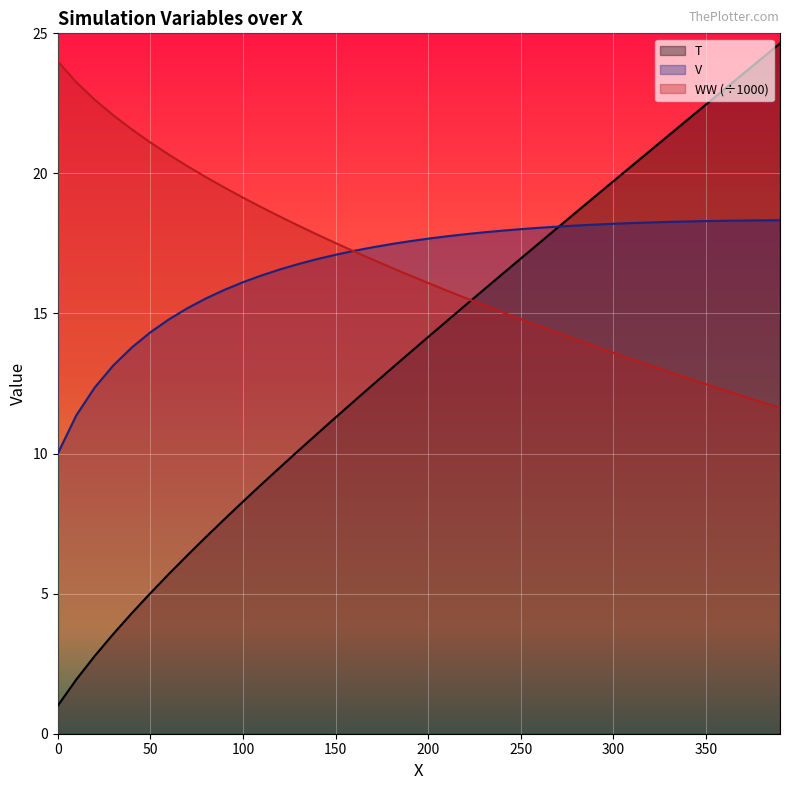

What is the value of the T point at the 27th from the left?

17.5